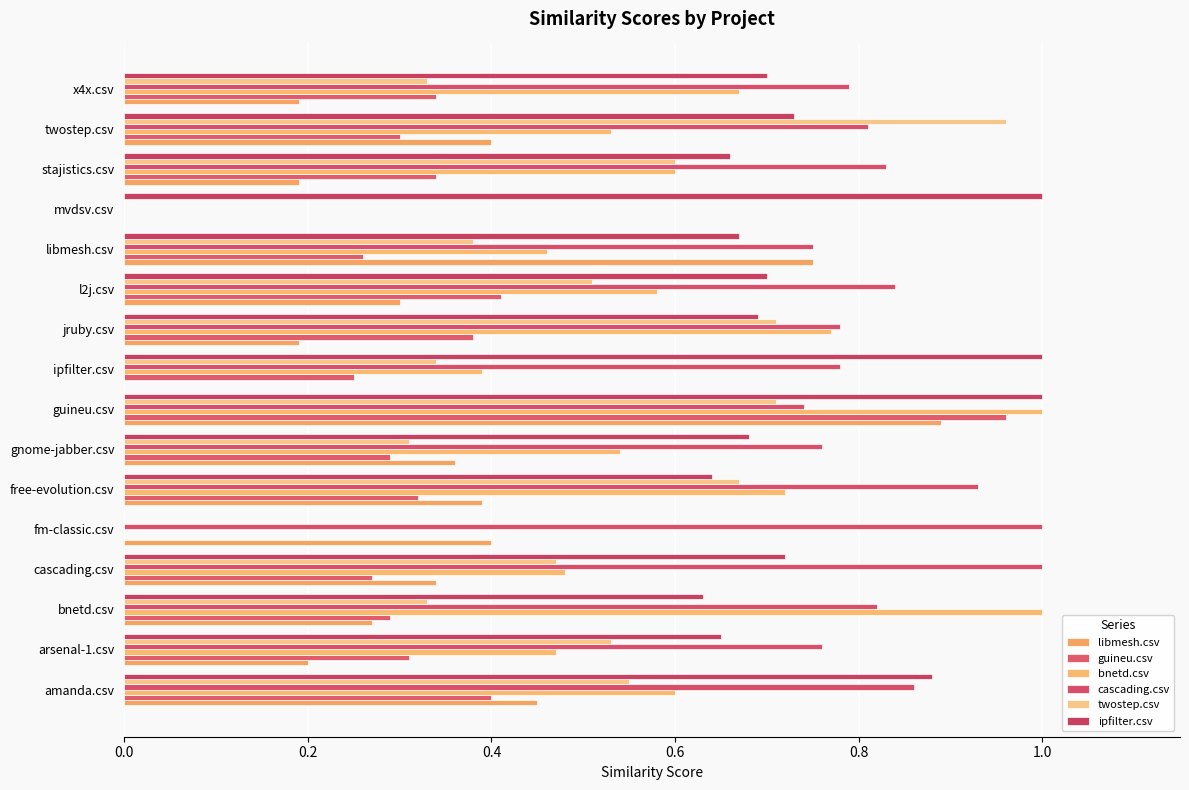

What is the value of the libmesh.csv bar at the 3rd from the left?

0.3